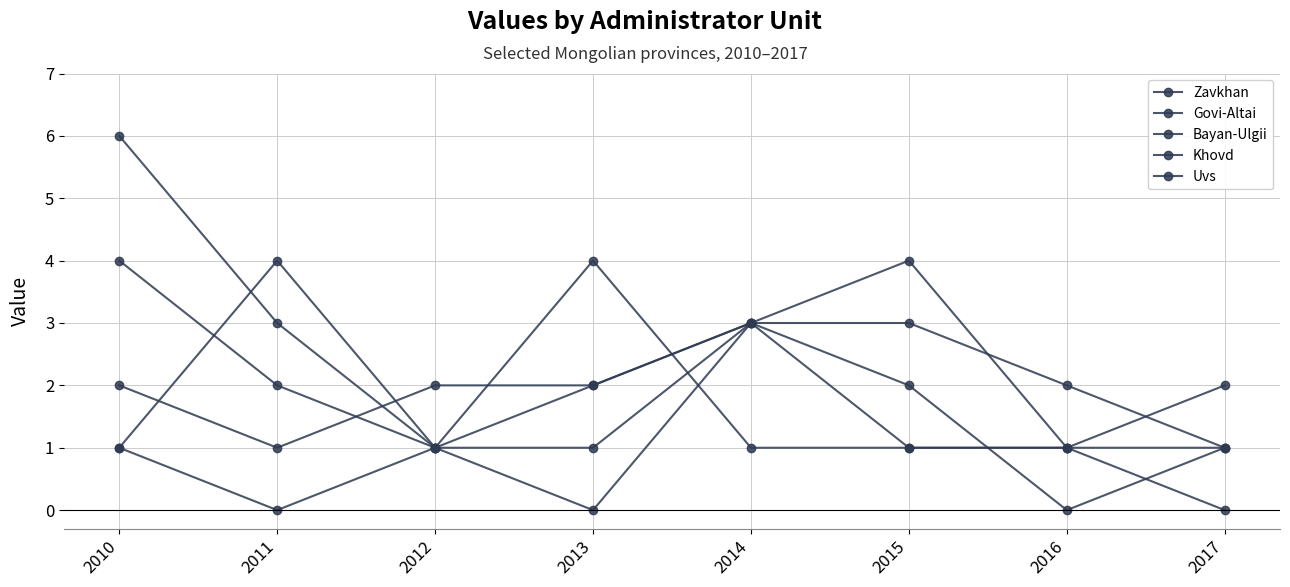

How many times do Govi-Altai and Zavkhan cross each other?

1